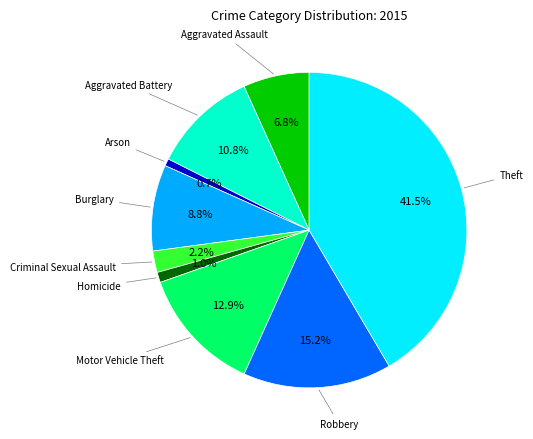

To the nearest percent, what is the difference between the Criminal Sexual Assault and Homicide slice percentages?

1%